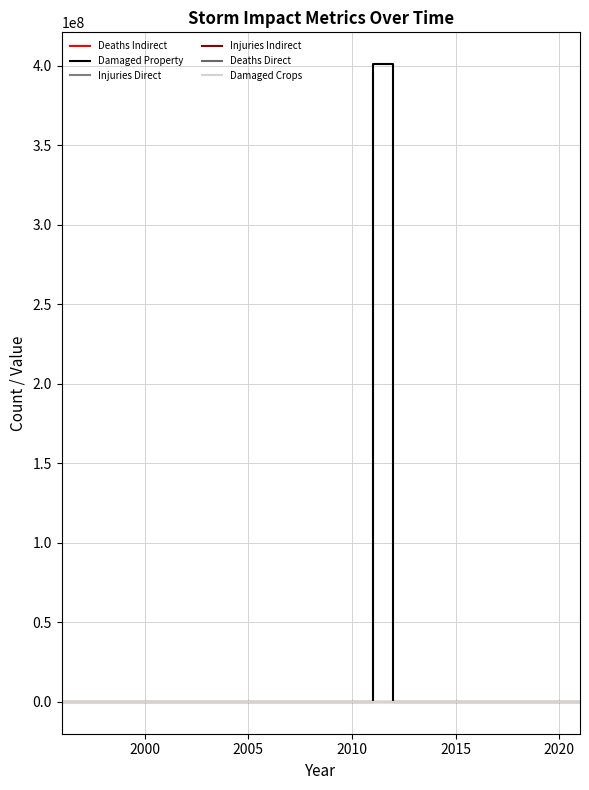

True or false: Injuries Direct has more than 0 points higher than both neighbors.

True